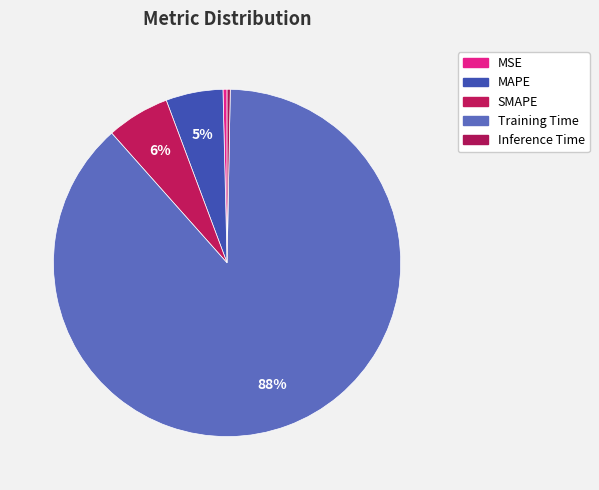

Which slice is the largest?

Training Time